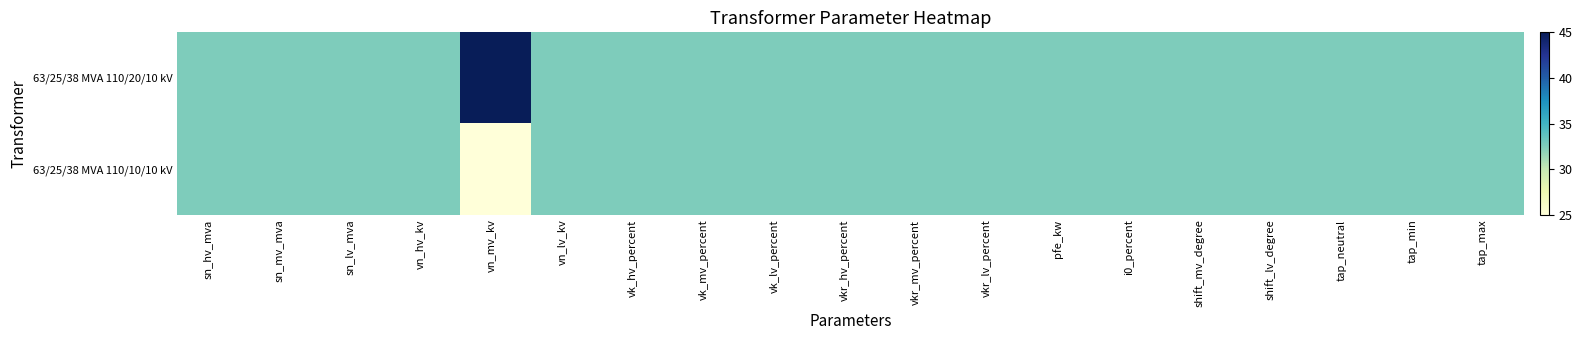

Rank the series by their maximum value, from lowest to highest.

63/25/38 MVA 110/10/10 kV, 63/25/38 MVA 110/20/10 kV